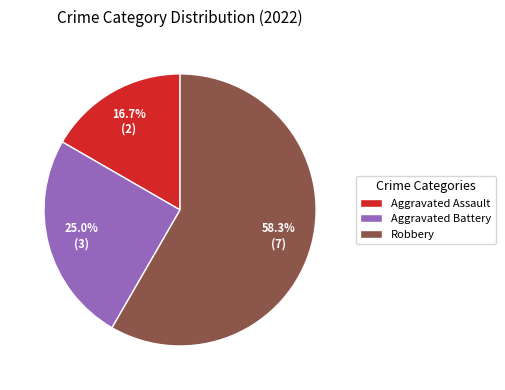

Approximately how many times larger is the value at Aggravated Assault compared to Robbery?

0.3